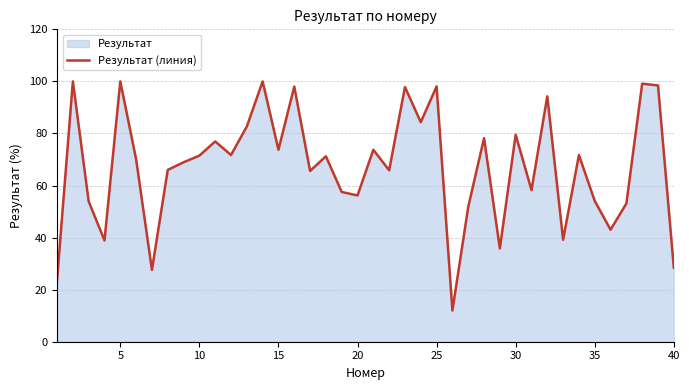

True or false: the data shows 29.9 at 35.

False